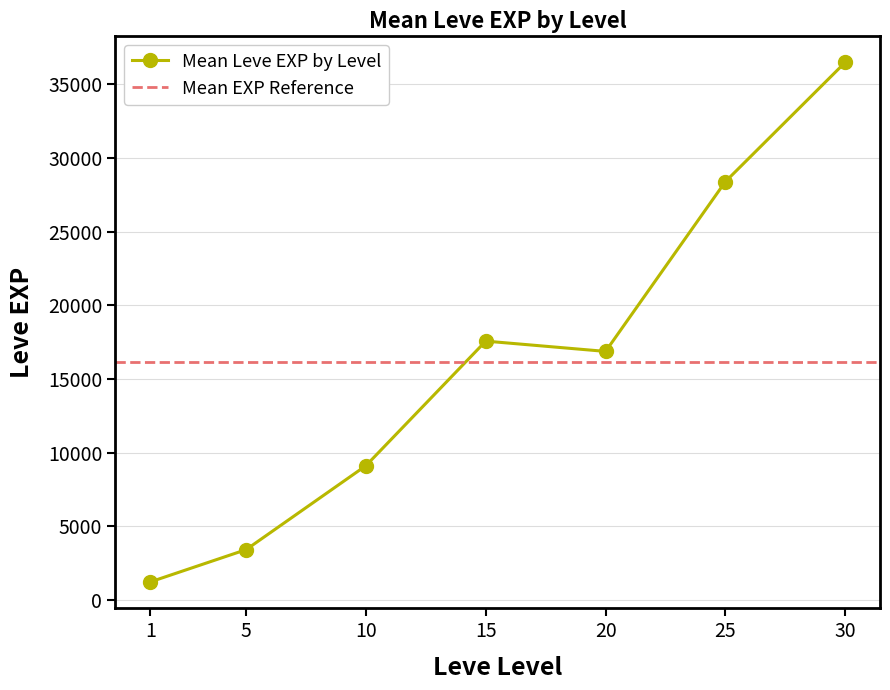

The value of Mean Leve EXP by Level at 25 is 44474.5. True or false?

False